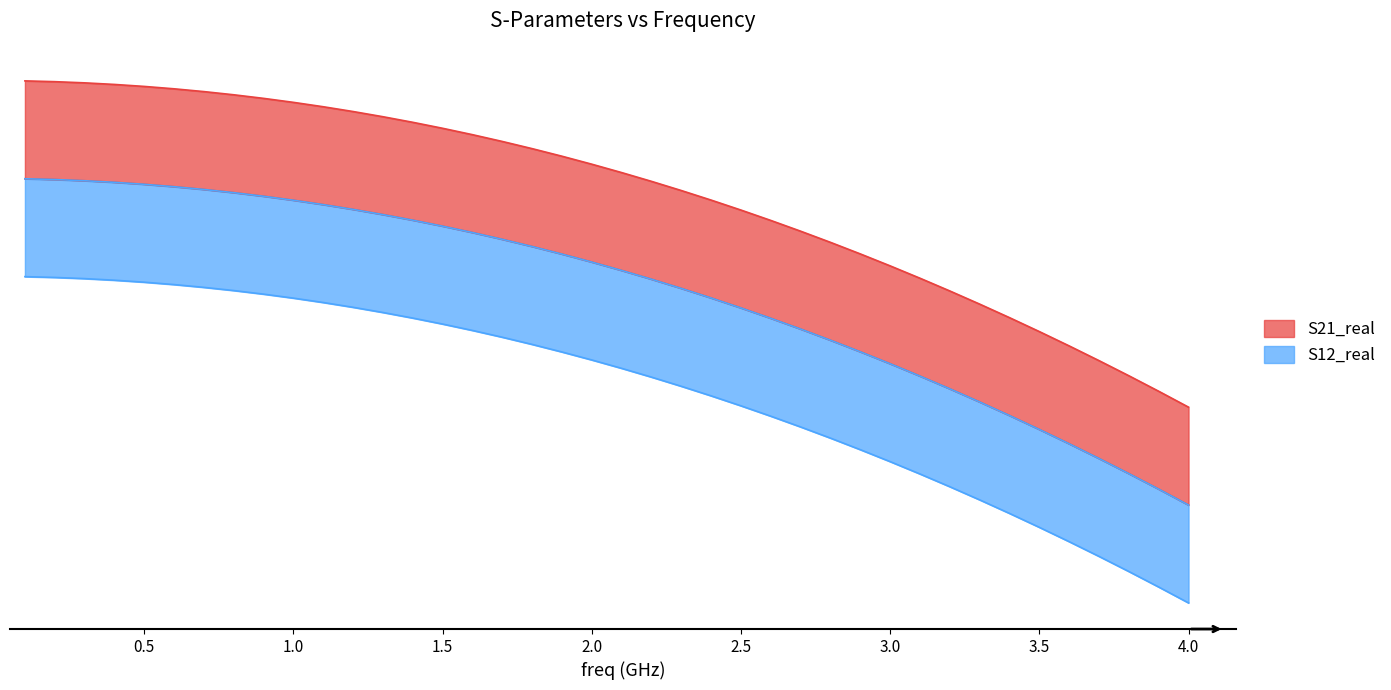

Which category has the lowest value in the S21_real series?

39